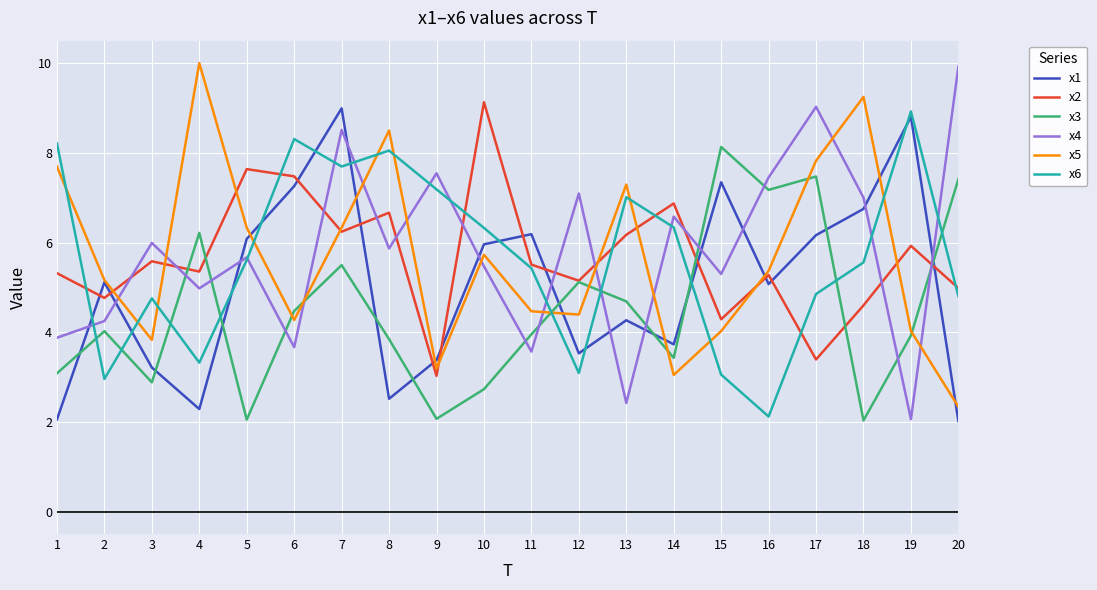

How many interior local valleys does the x6 series have?

5